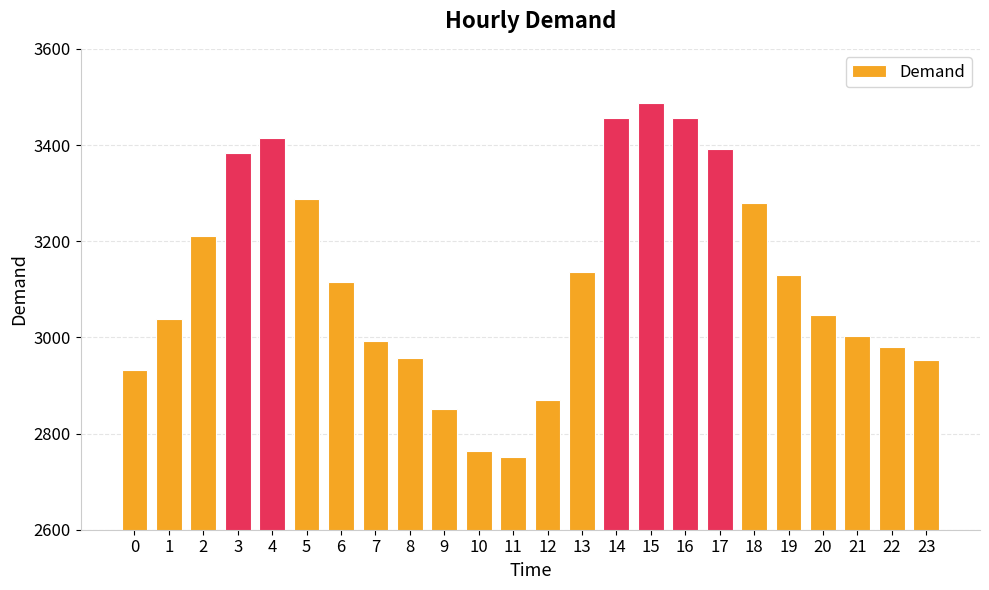

What is the smallest value displayed?

2751